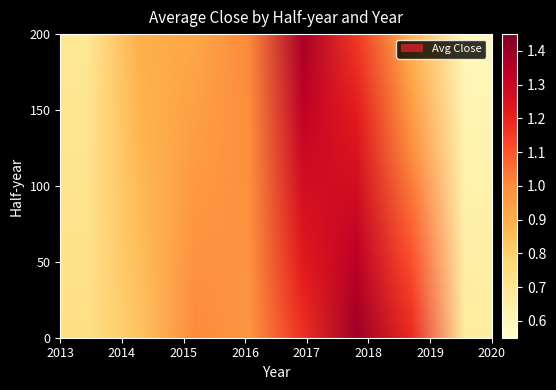

Count the number of categories in the chart.

8